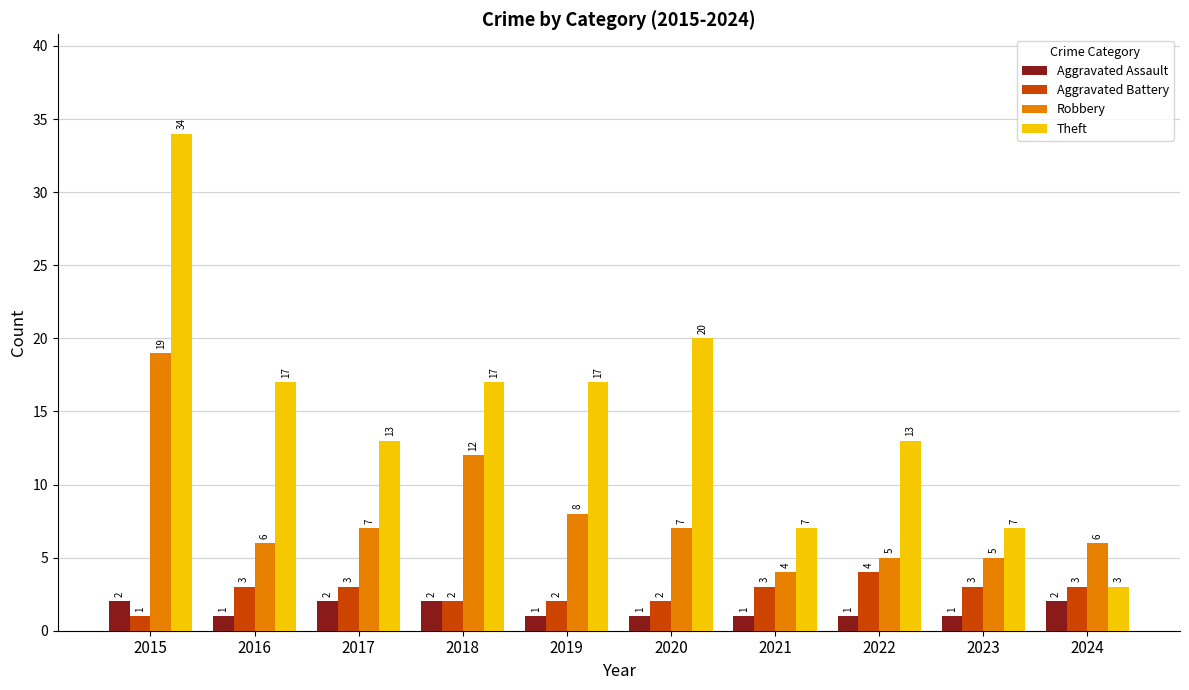

At how many categories does at least one series exceed 16?

5